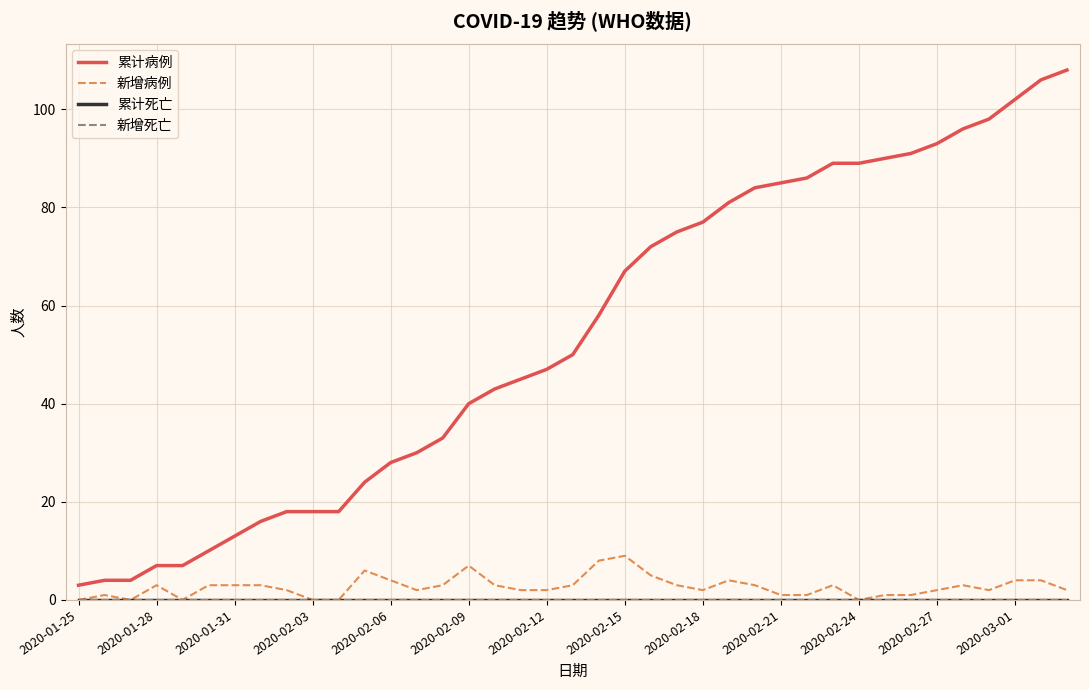

How many lines are shown in the chart?

4